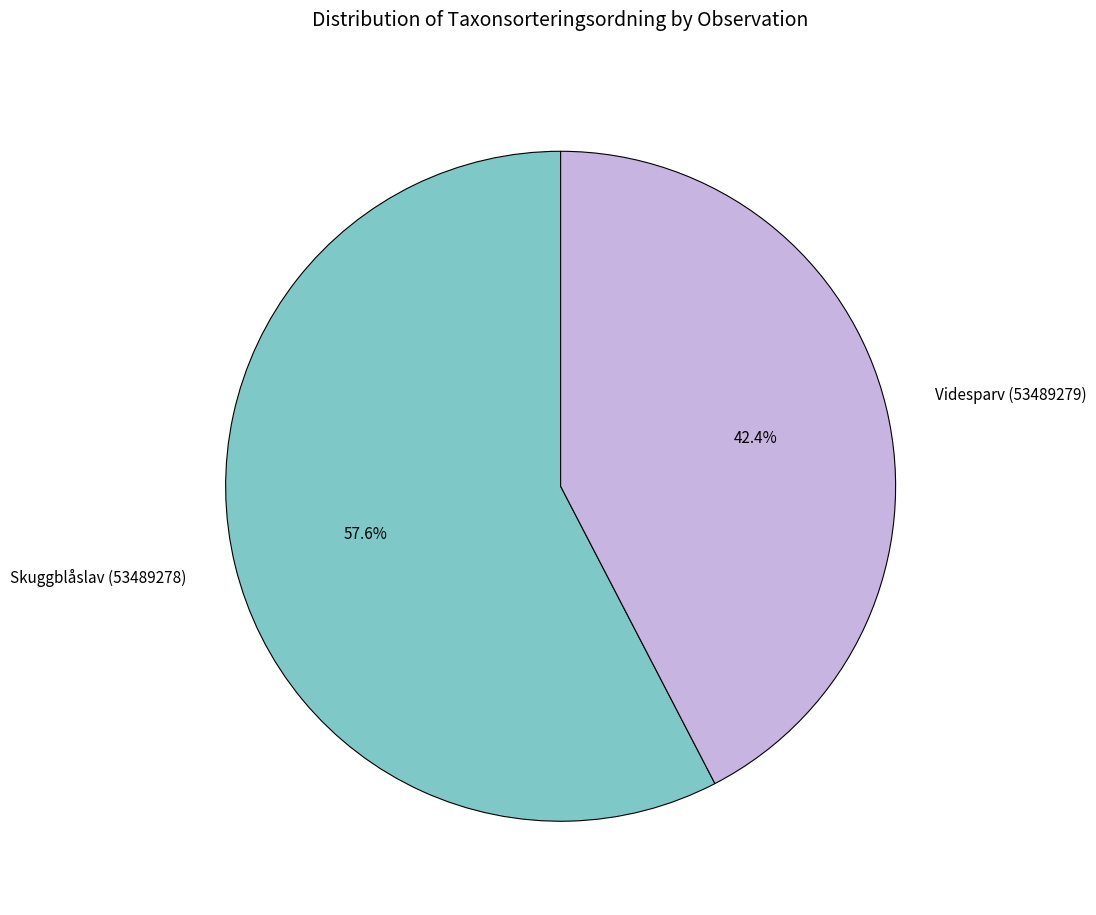

Does any single category account for the majority?

Yes